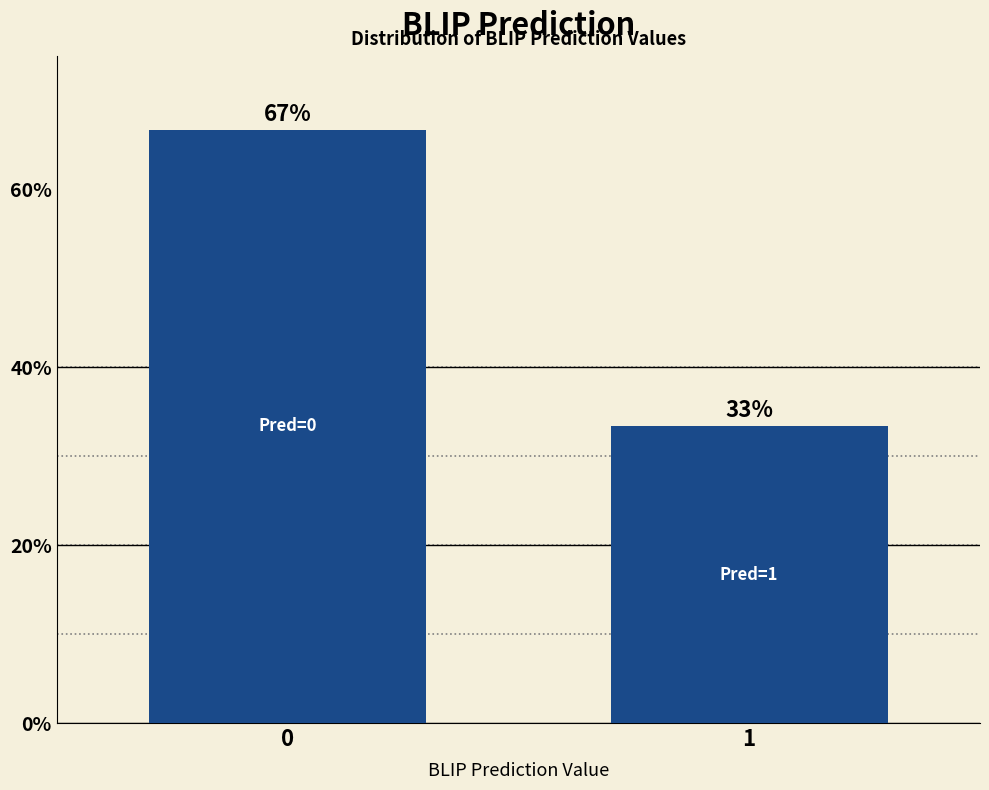

What is the sum of all values?

100.0